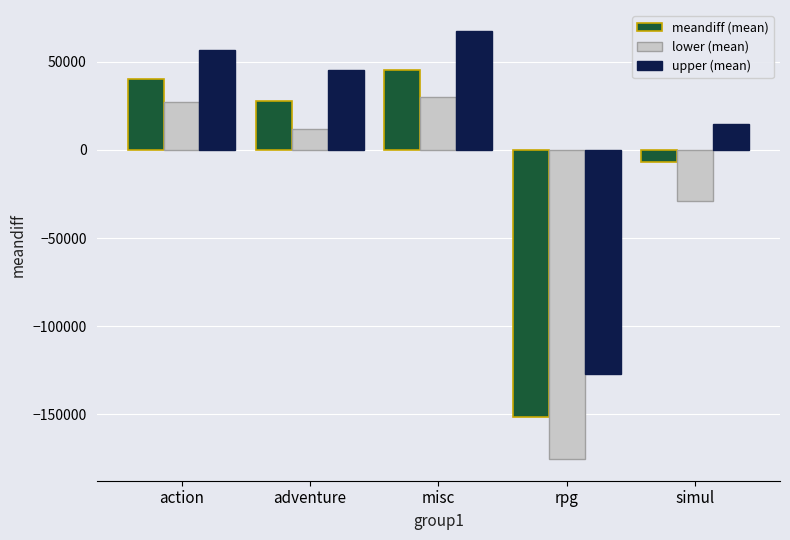

How many positive values does the upper (mean) series have?

4